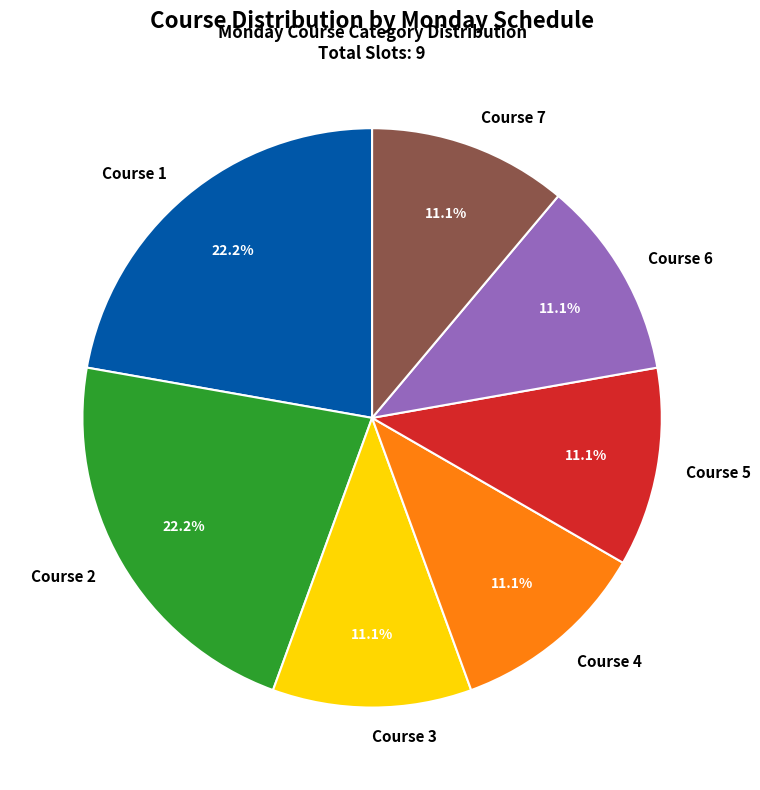

To the nearest percent, what is the difference between the Course 3 and Course 2 slice percentages?

11%